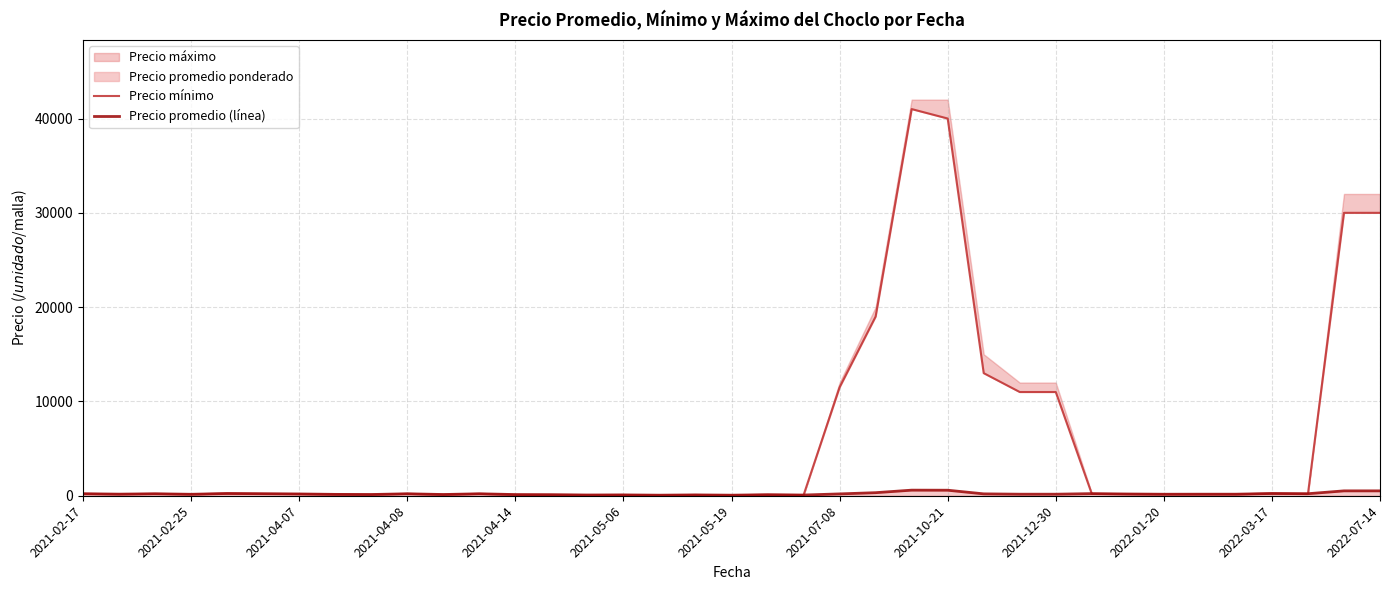

How many times do Precio mínimo and Precio promedio (línea) cross each other?

3